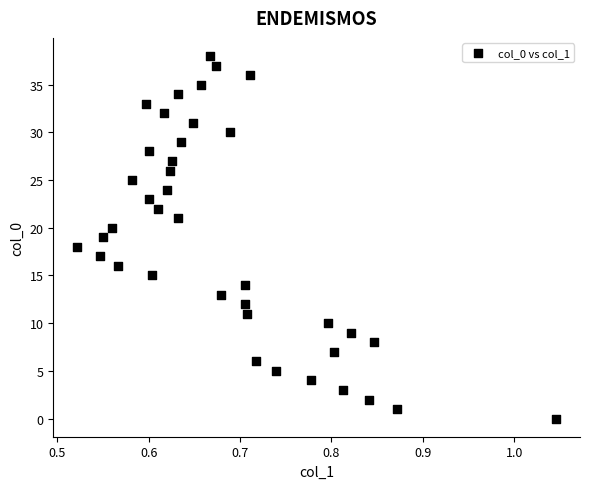

What is the range of Y values (max minus min)?

38